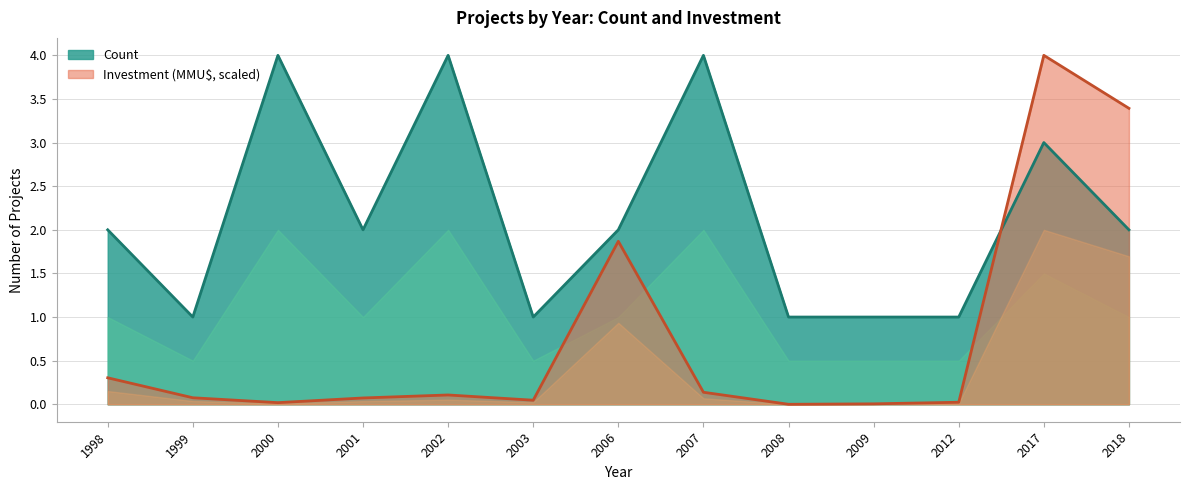

After their last crossing, which series has the higher values: Count or Investment (MMU$)?

Investment (MMU$)